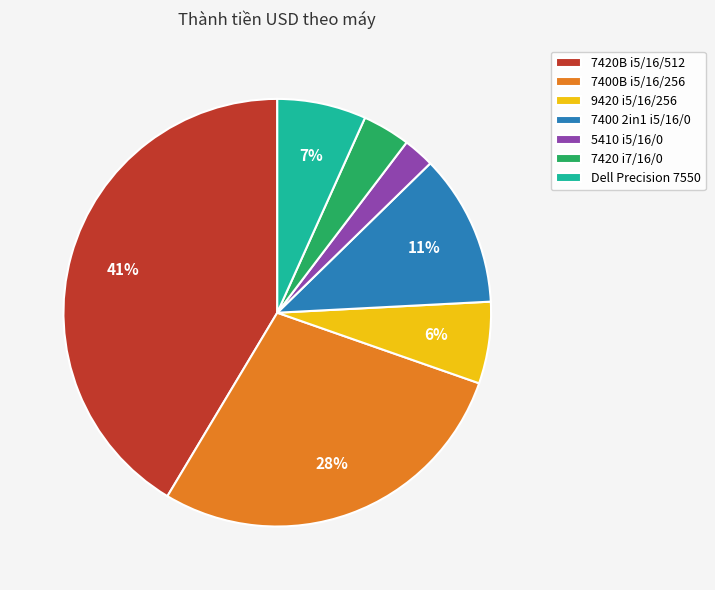

The 9420 i5/16/256 slice represents 19% of the pie. True or false?

False